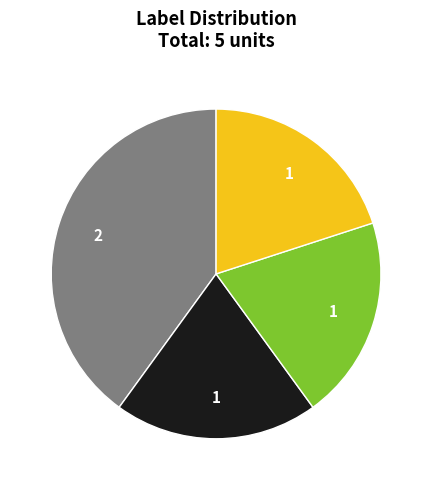

Is there a majority slice in this chart?

No